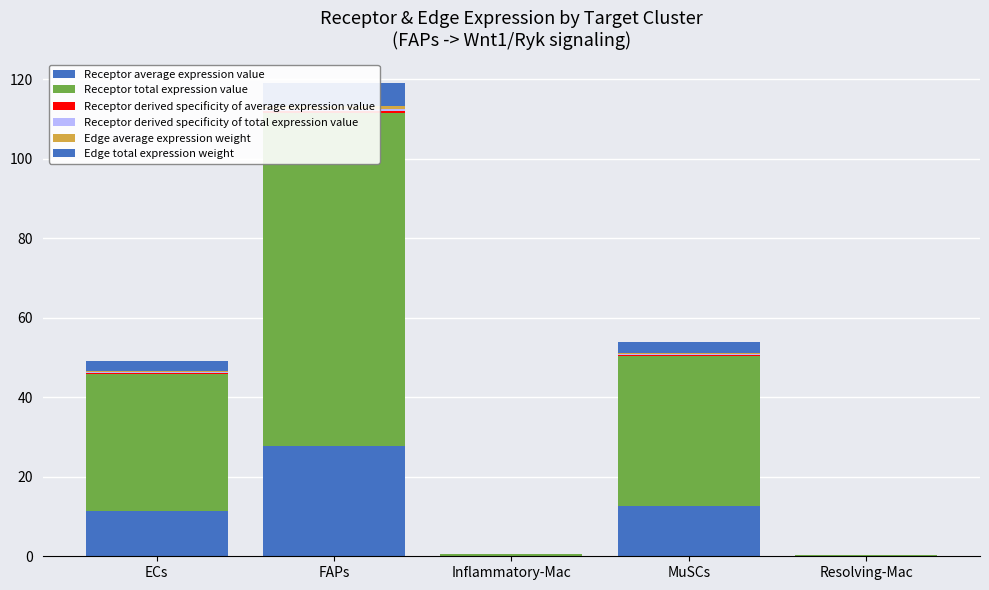

At which label is Edge average expression weight closest to 0?

Resolving-Mac